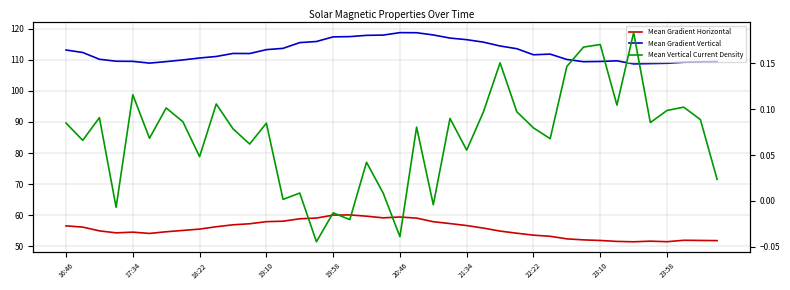

The Mean Gradient Horizontal series shows 51.5 at 34. True or false?

True